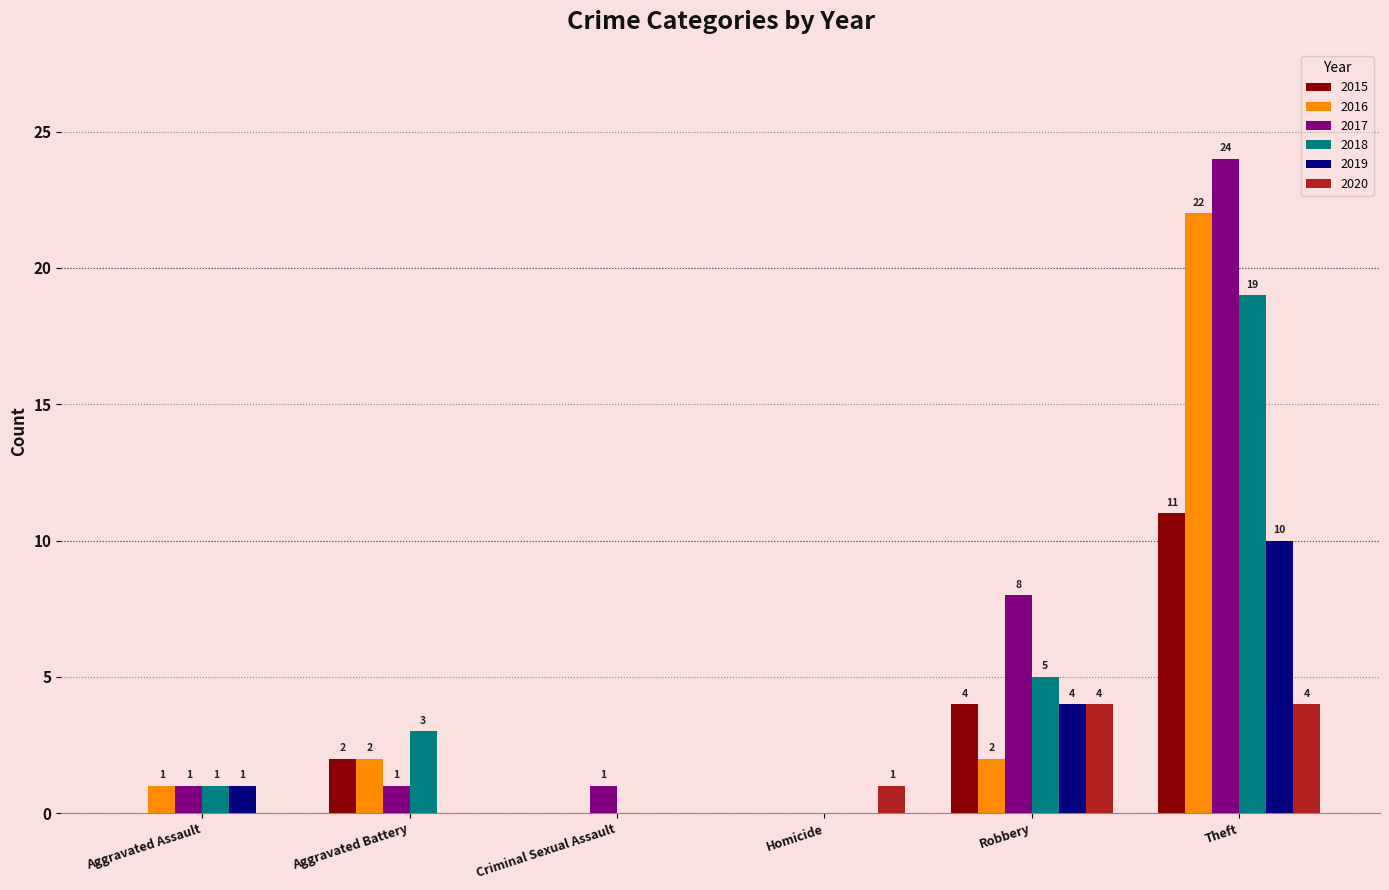

Which series changed the most between Aggravated Battery and Robbery?

2017